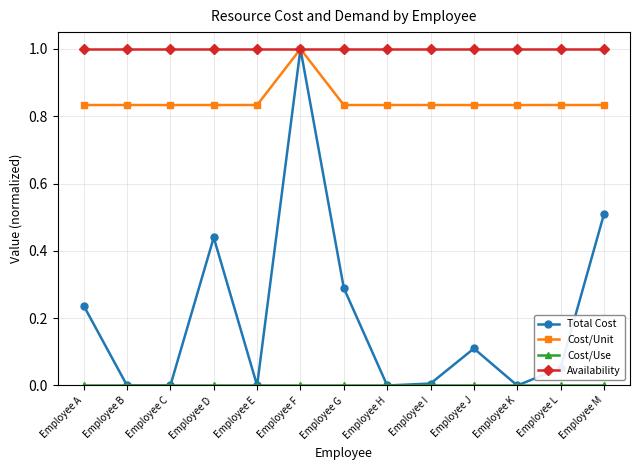

In Total Cost, how many points are higher than both neighbors (excluding endpoints)?

3